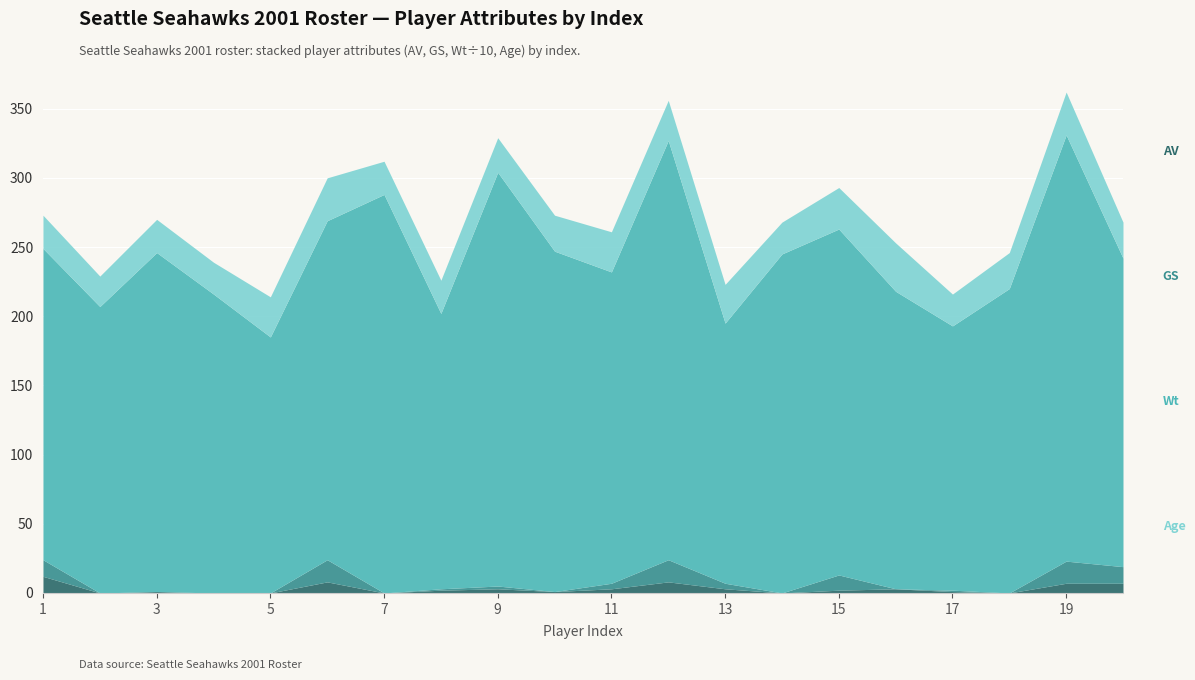

What is the sum of the GS values at 9 and 8?

3